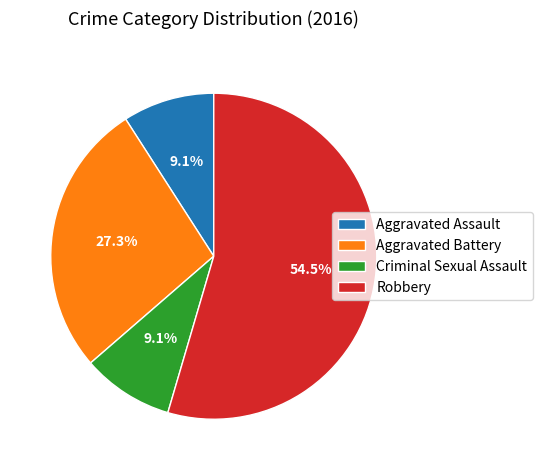

What is the ratio of the value at Robbery to the value at Aggravated Battery?

2.0